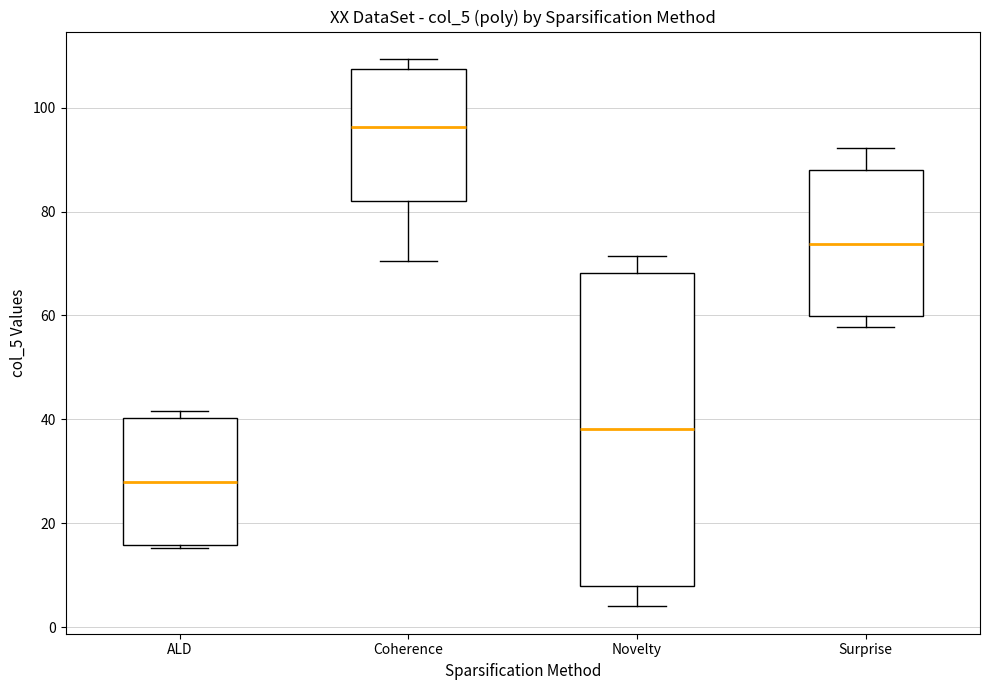

Comparing the boxes themselves (not the whiskers), which one is the tallest?

Novelty